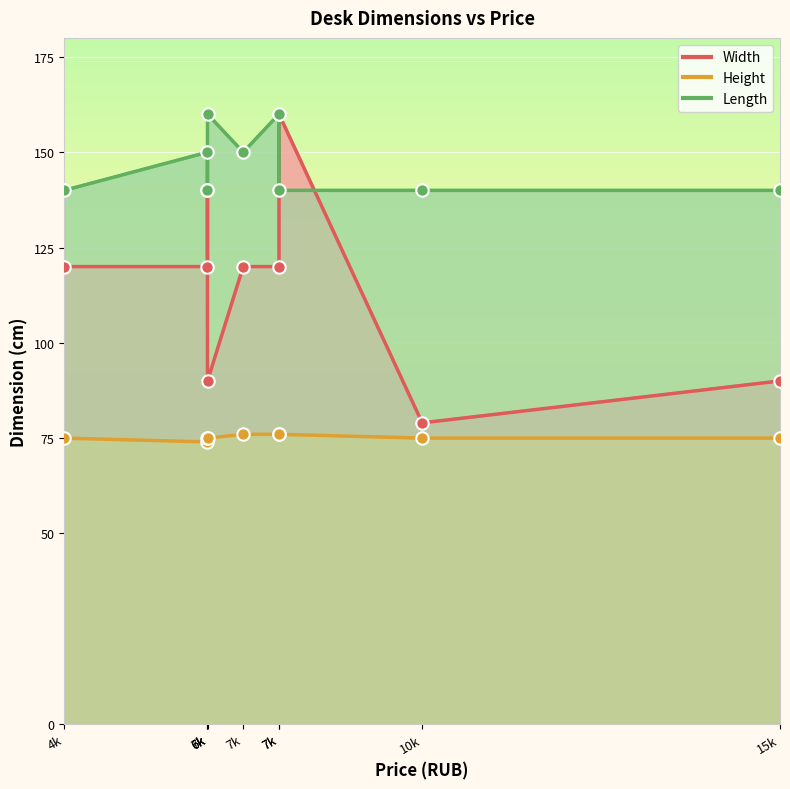

Which series has the largest total across all categories?

Length